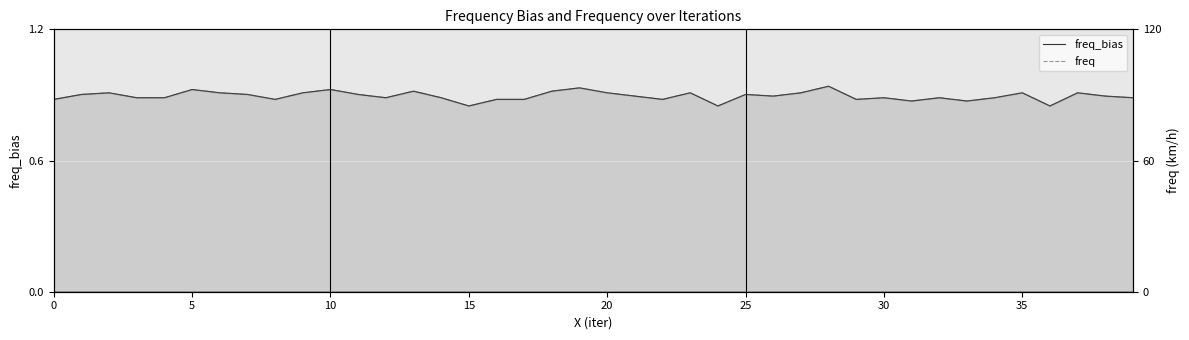

What is the highest value of the freq series?

94.0